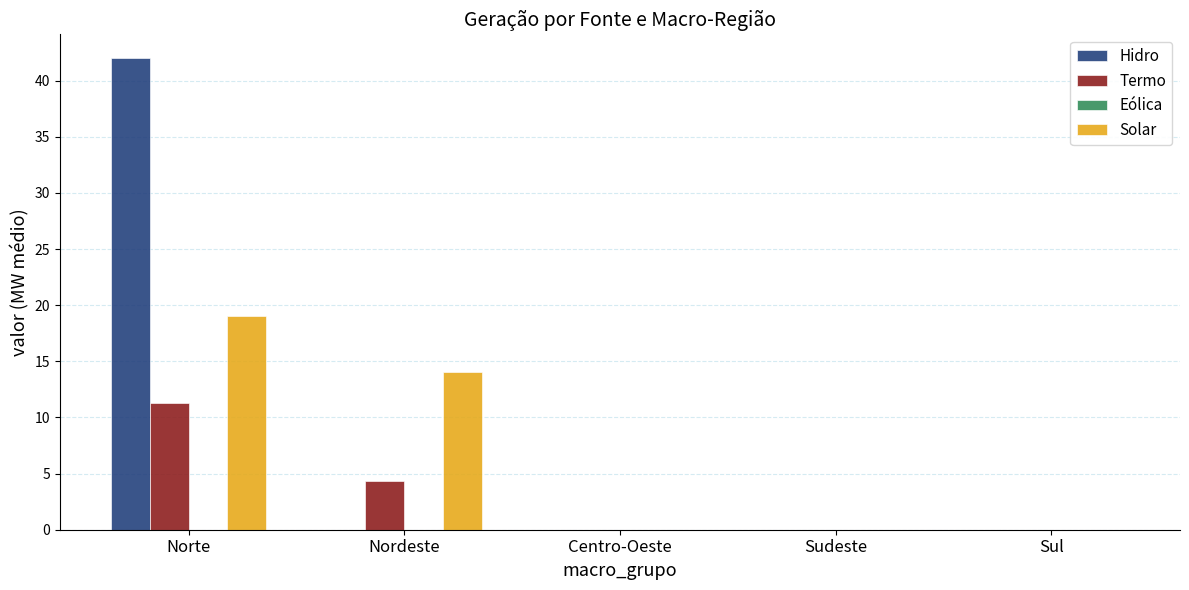

Which series has the largest range (max minus min)?

Hidro